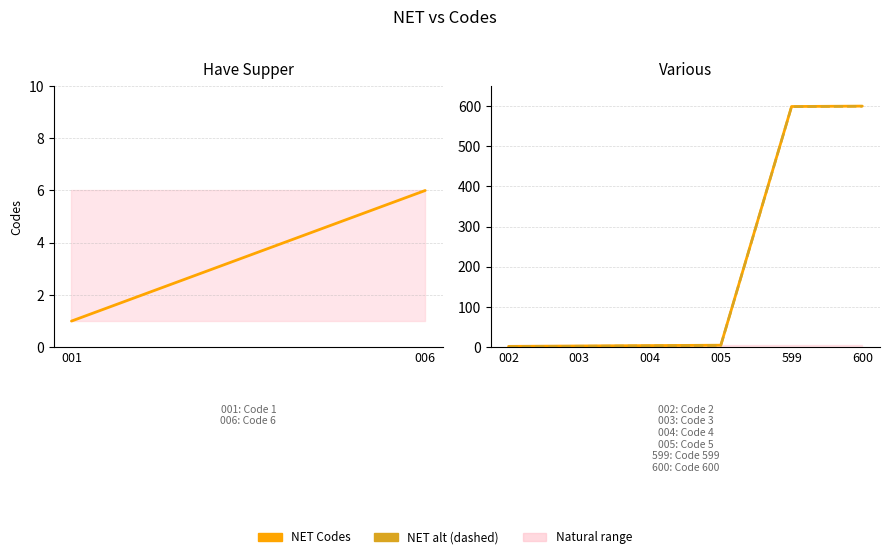

Is it true that the value at 002 is 3?

False